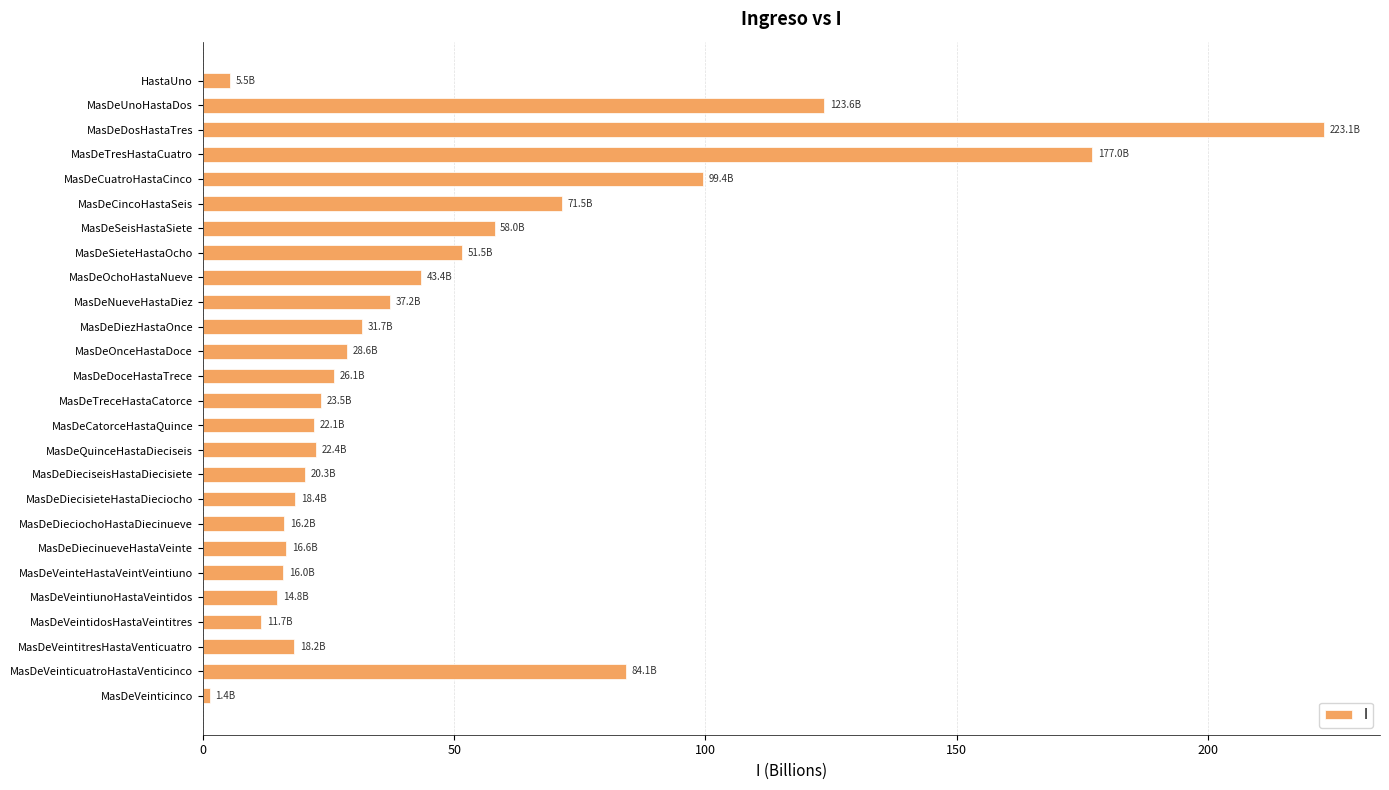

How many data points are less than 26?

13